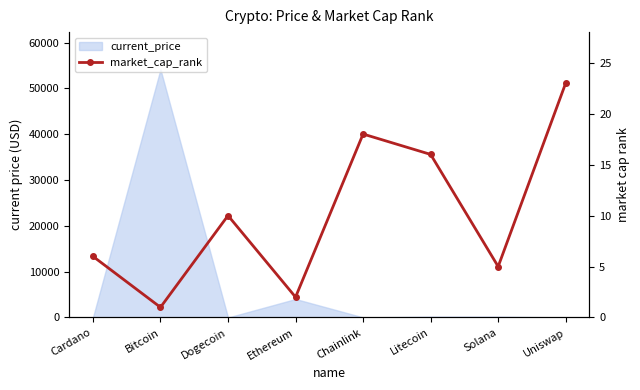

What is the average value?

10